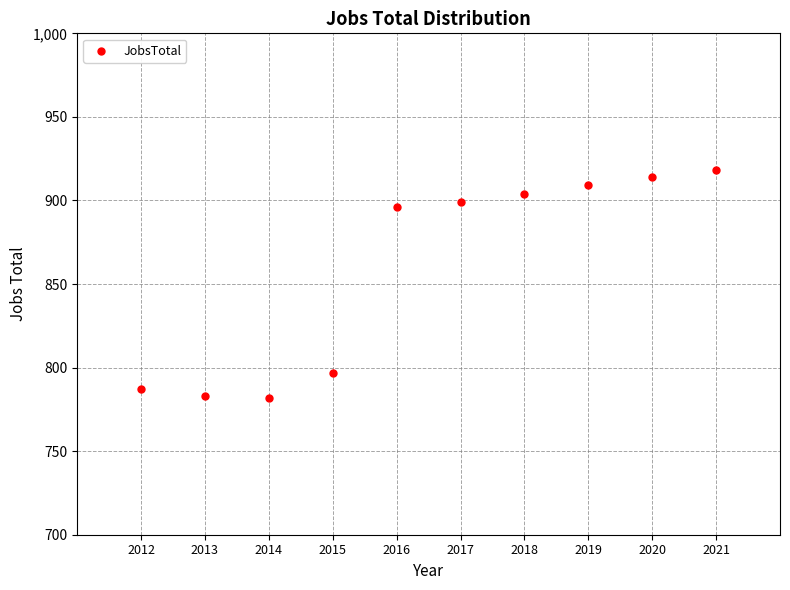

What is the average X value?

2016